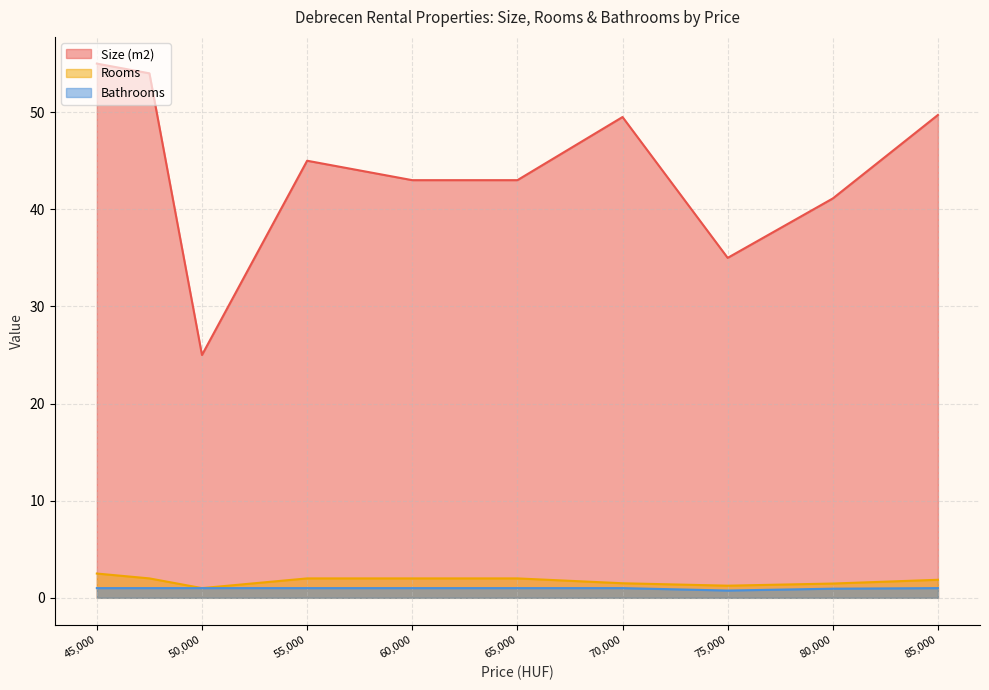

Which series has the largest total across all categories?

Size (m2)